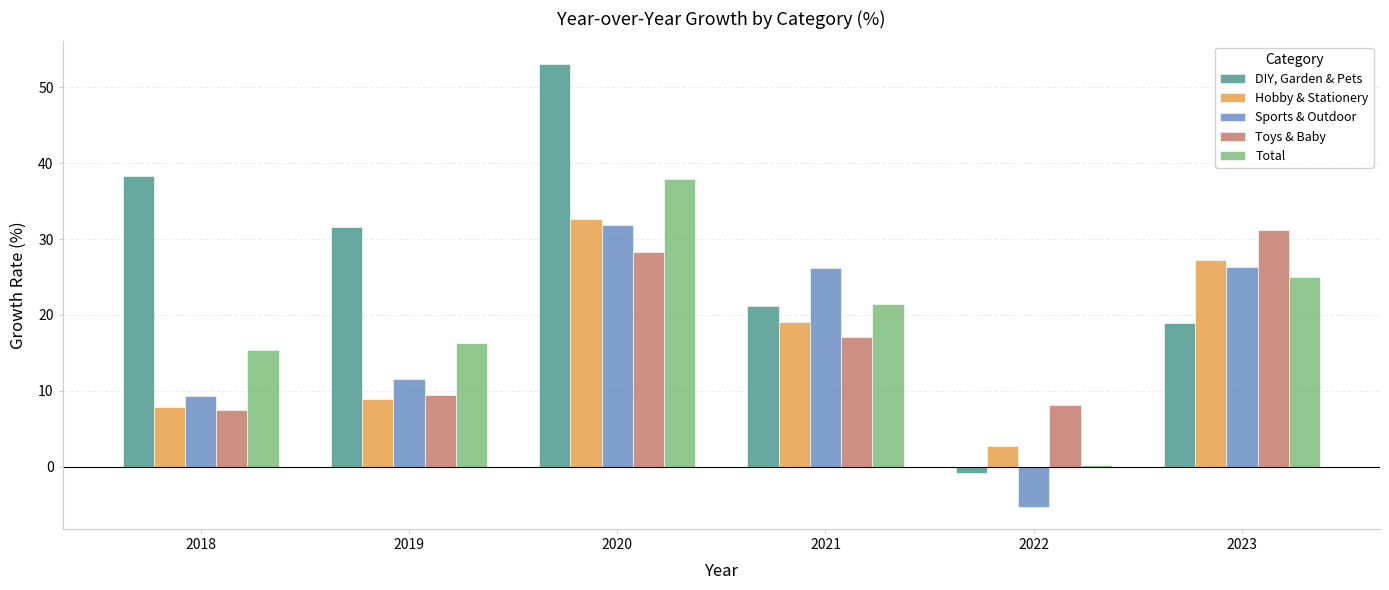

What is the minimum value shown in the chart?

-5.3